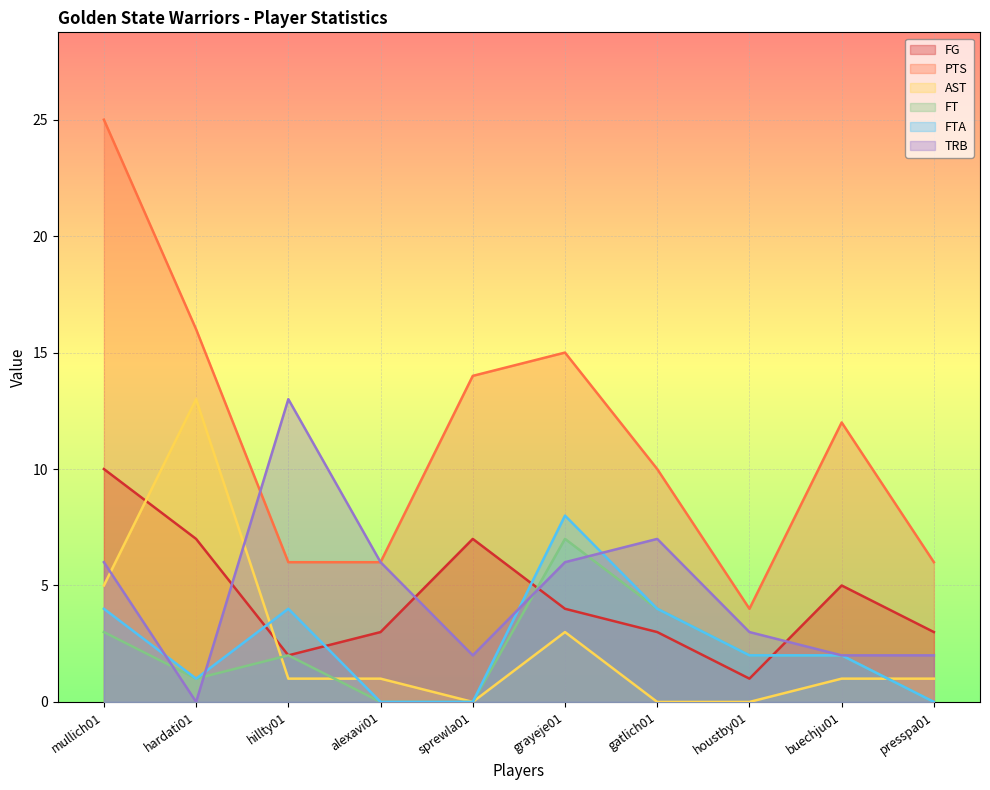

What position from the left is hardati01?

2